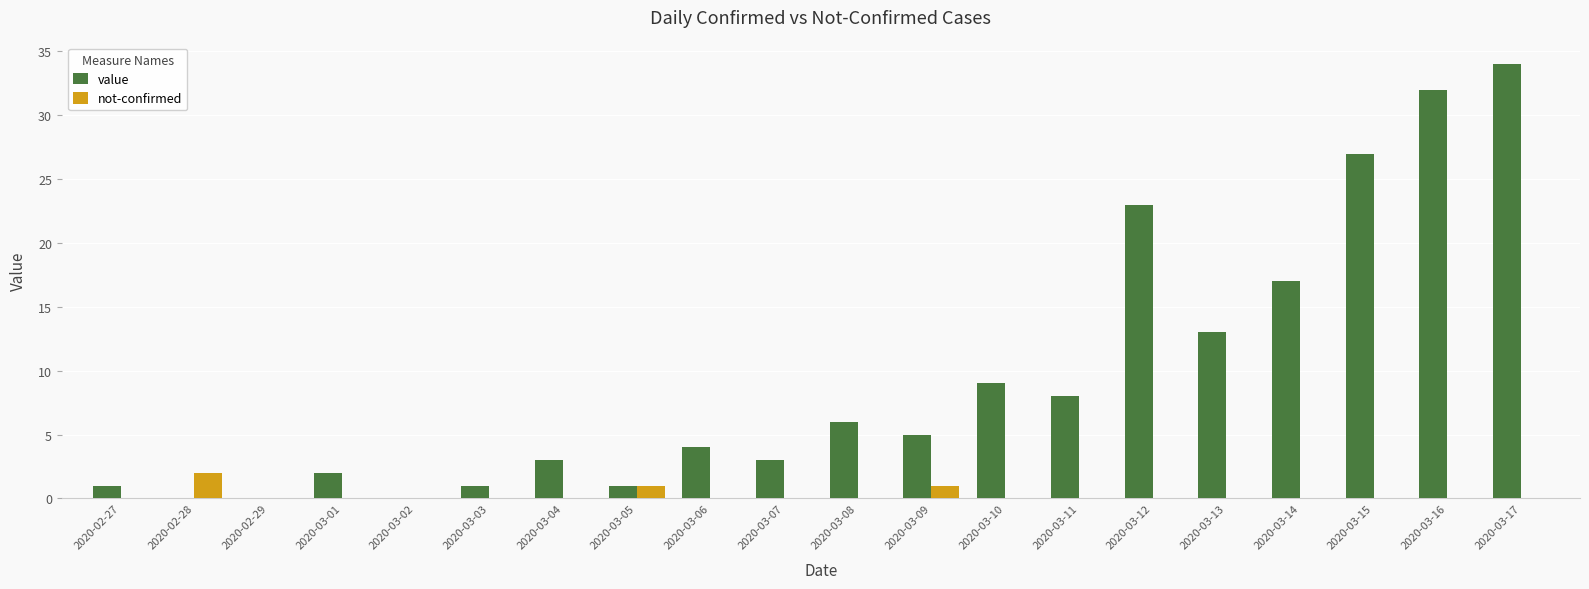

What is the maximum value for value?

34